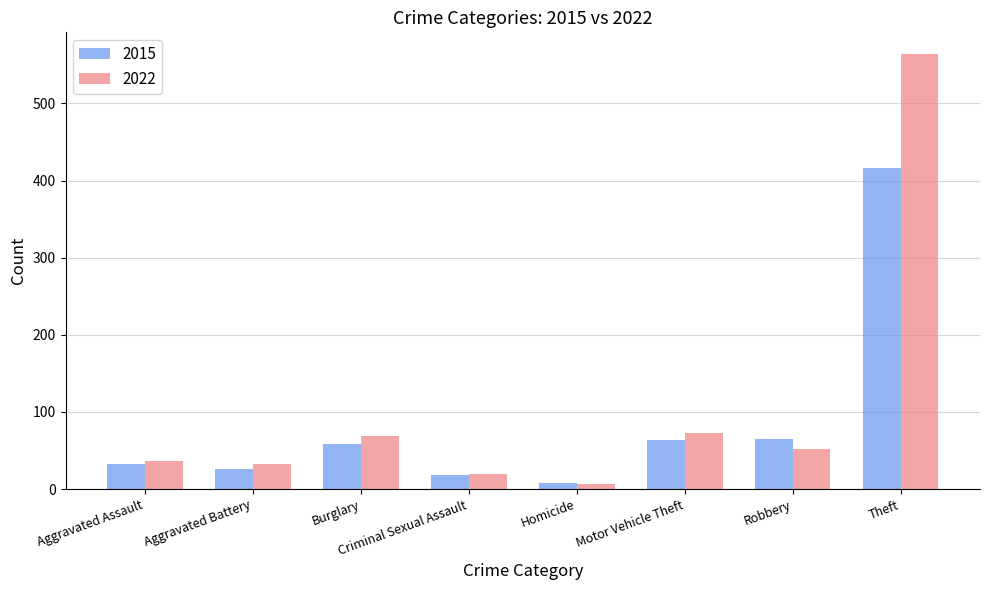

How many bars are there in each group?

2